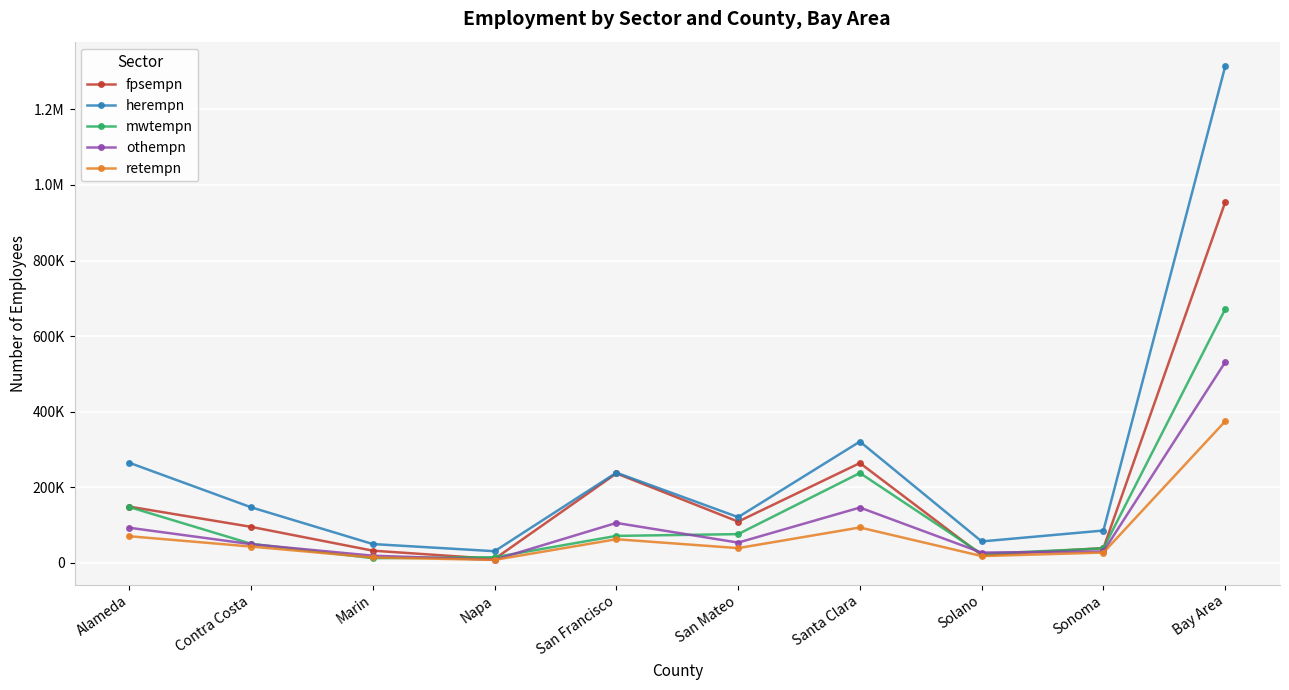

What is the value of the mwtempn point at the 7th from the left?

237602